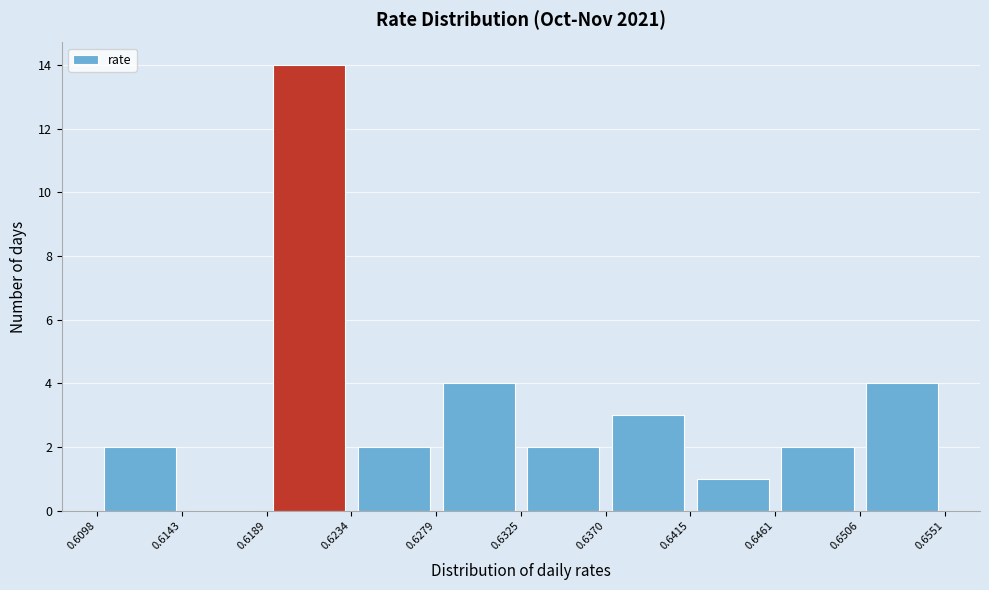

How tall is the bar that spans 0.6415 to 0.6461 on the x-axis? The values are not printed on the chart, so give them approximately, as read against the axis.

1